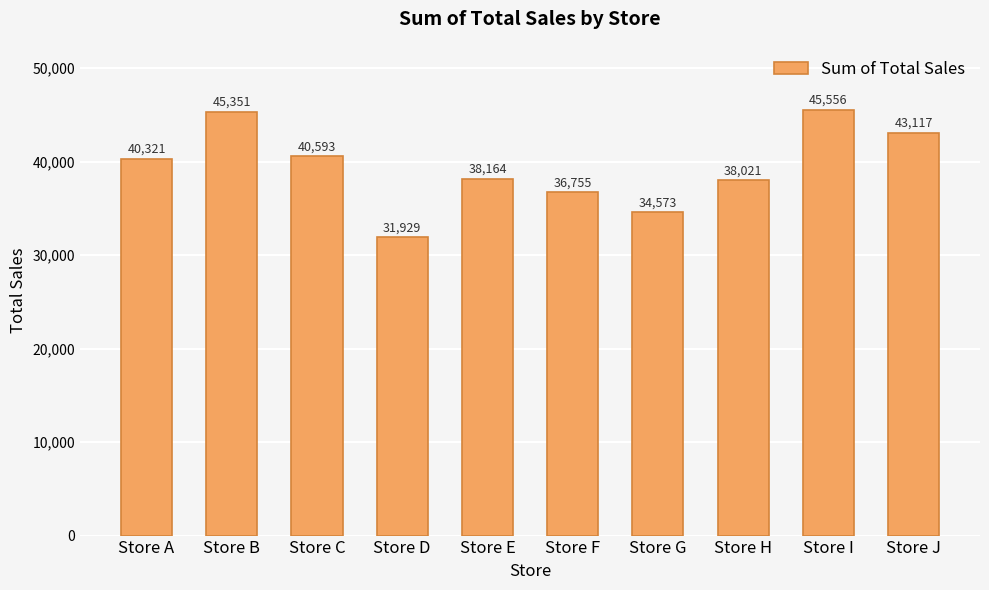

At which category does the chart reach its minimum across all series?

Store D